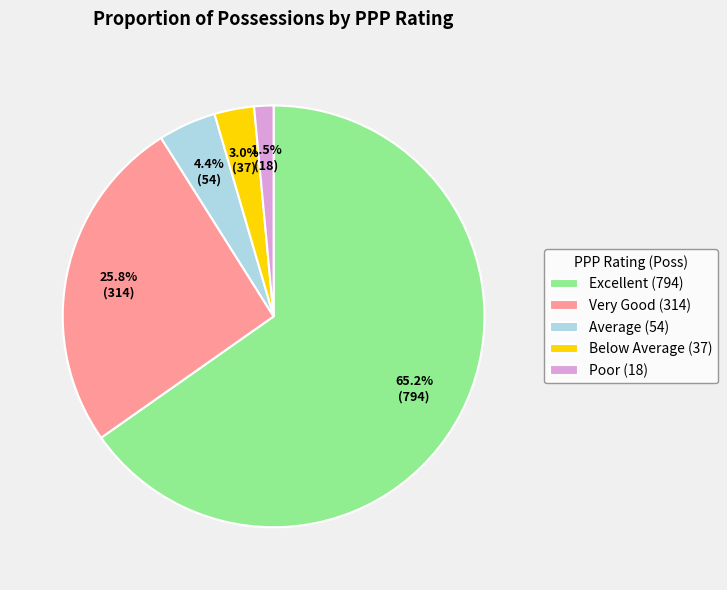

Which slice is the largest?

Excellent